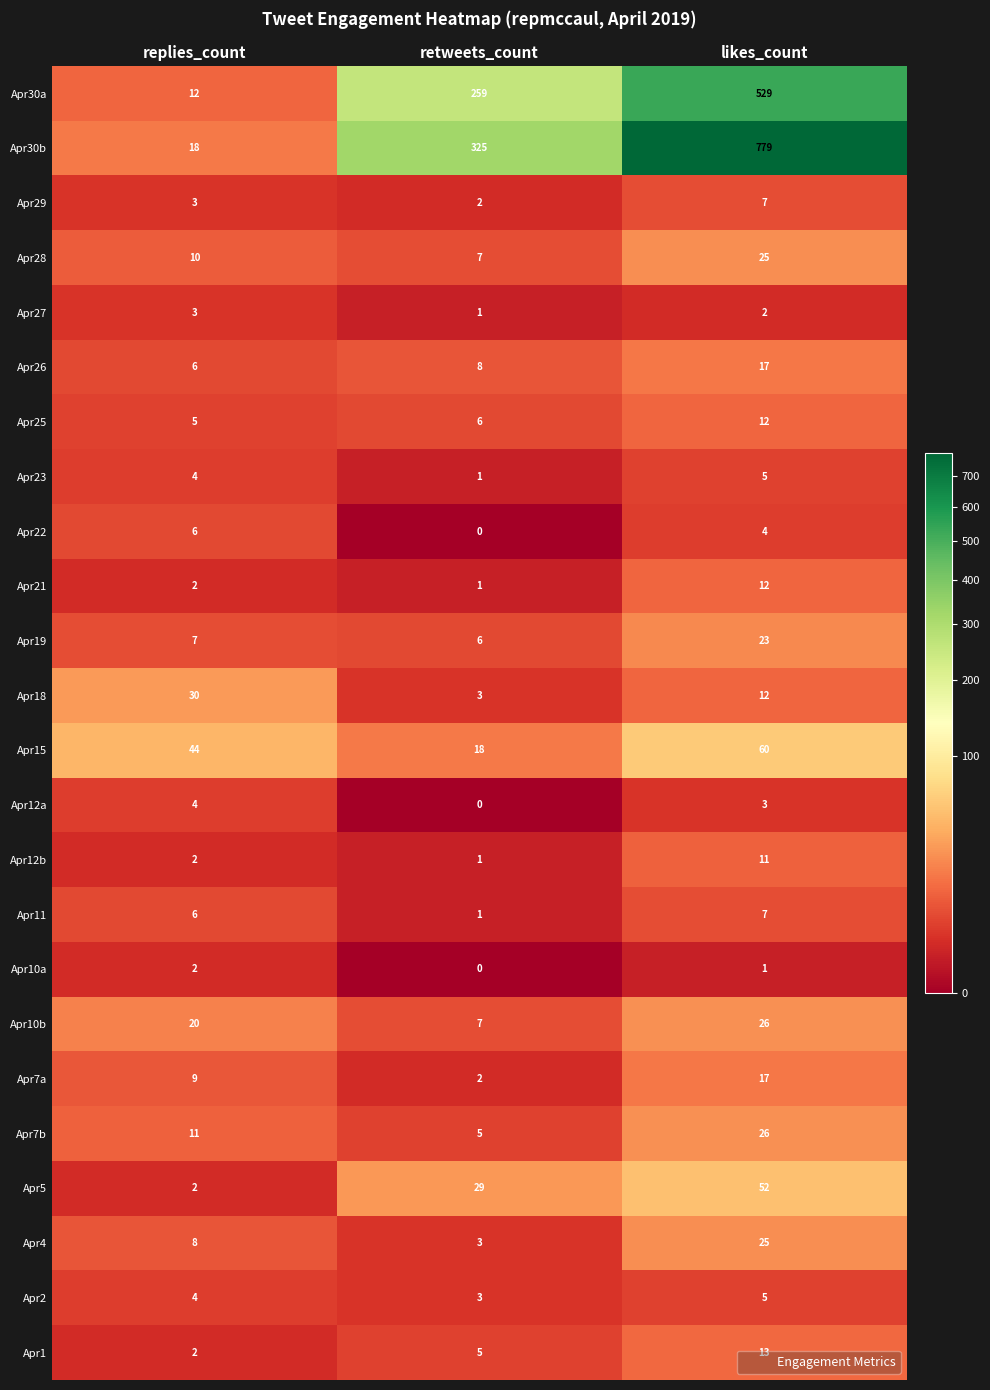

Which series has the widest spread of values?

Apr30b